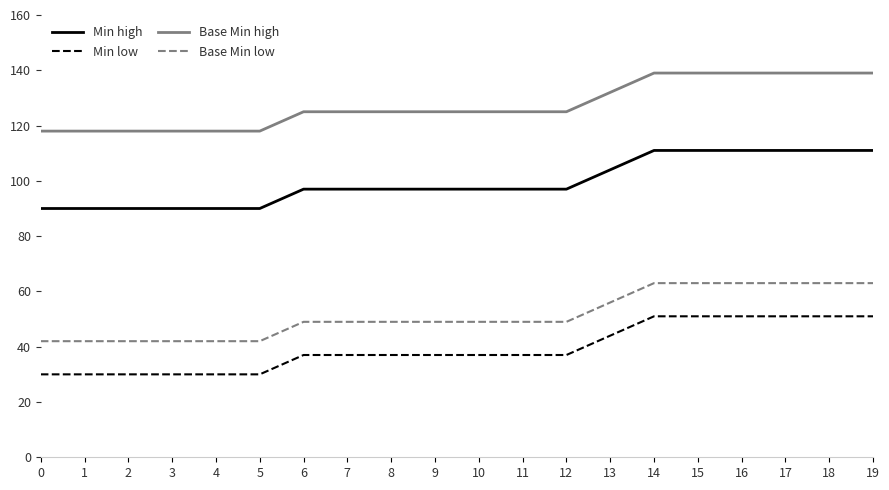

What is the approximate value of Base Min high at 15, to the nearest 5?

140